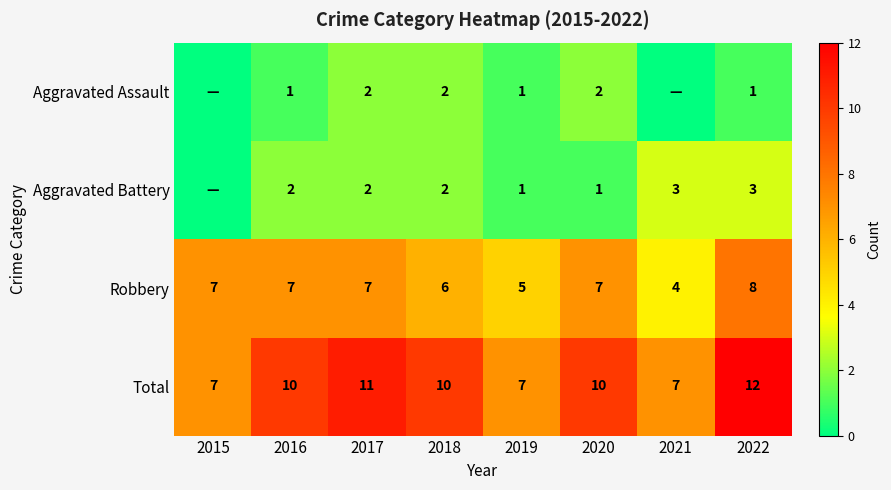

The Aggravated Battery series shows 2 at 2017. True or false?

True